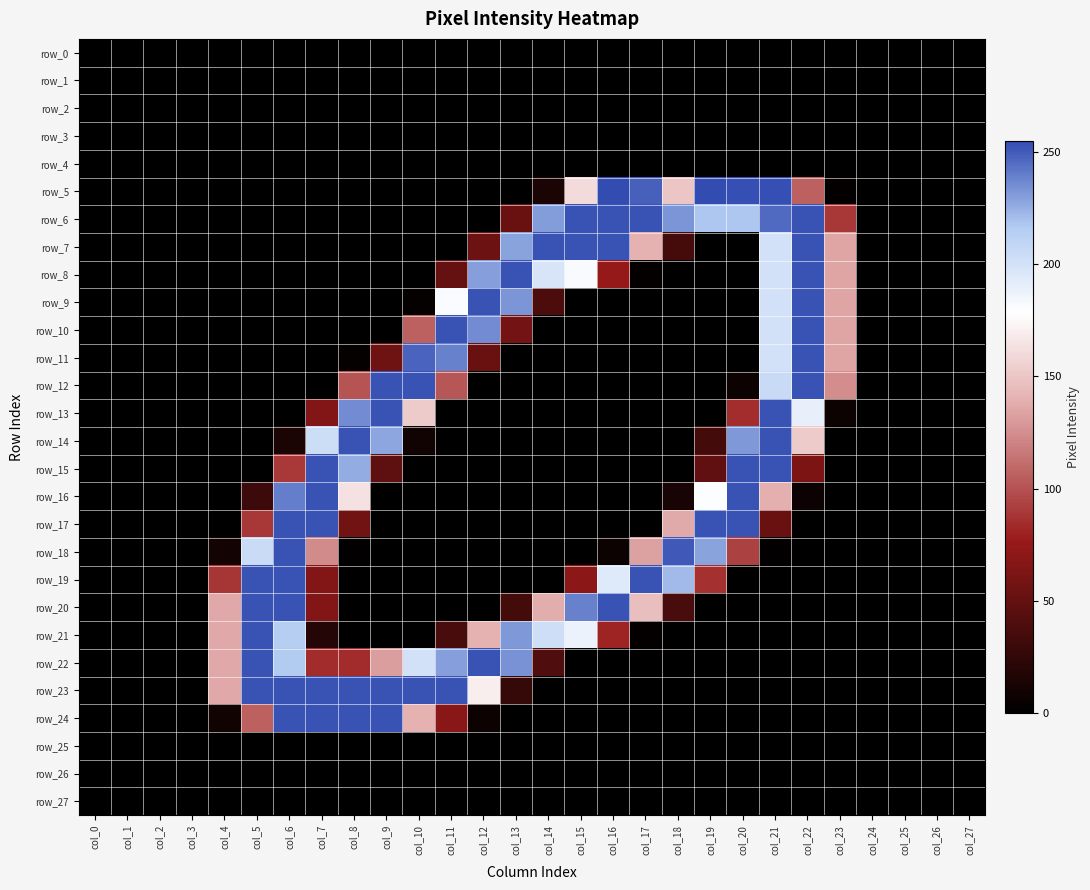

Which series has the largest total across all categories?

row_6